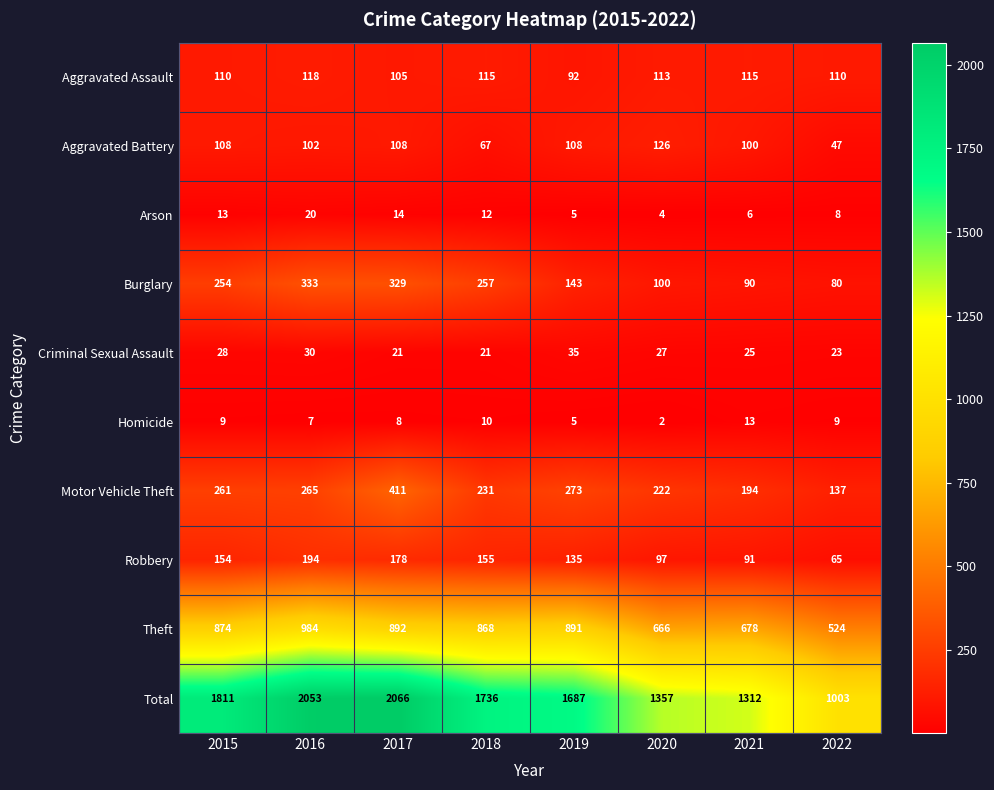

Which label corresponds to the largest value in the chart?

2017